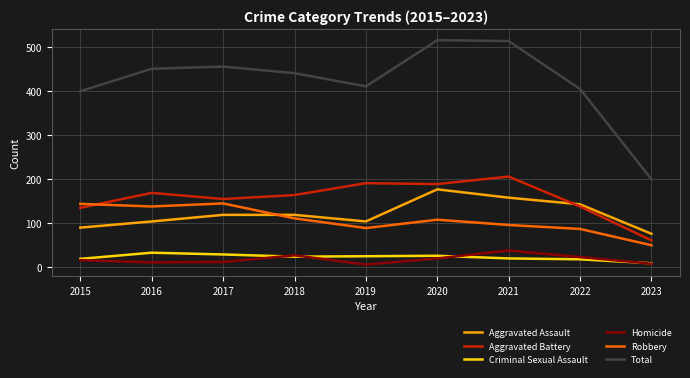

Read the Homicide value at 2017, to the nearest 10.

10